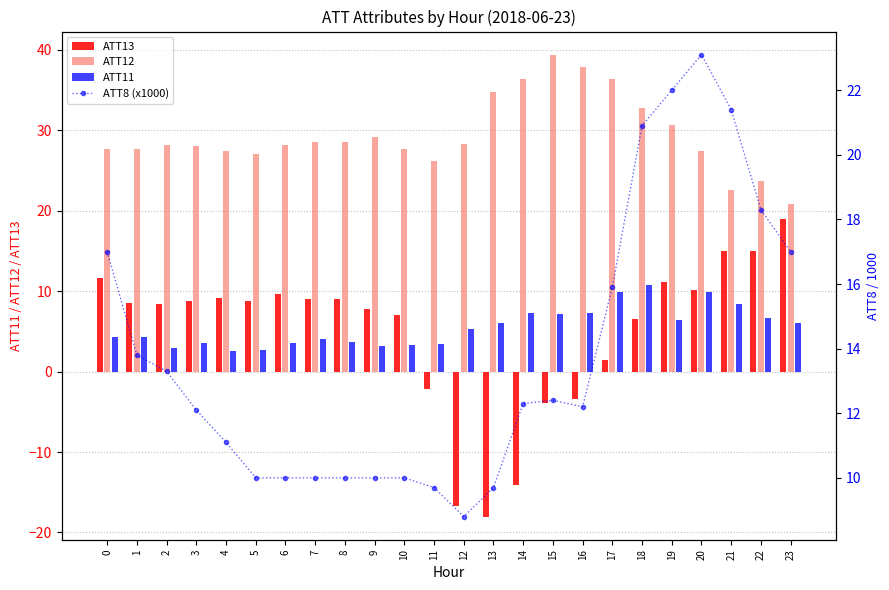

Reading left to right, what are all the values shown in this chart?

ATT13: 0=11.7	1=8.5	2=8.4	3=8.8	4=9.1	5=8.8	6=9.7	7=9.0	8=9.0	9=7.8	10=7.0	11=-2.1	12=-16.7	13=-18.0	14=-14.1	15=-3.9	16=-3.4	17=1.5	18=6.6	19=11.2	20=10.1	21=15.0	22=15.1	23=18.9
ATT12: 0=27.7	1=27.7	2=28.1	3=28.1	4=27.4	5=27.1	6=28.1	7=28.6	8=28.5	9=29.2	10=27.7	11=26.2	12=28.4	13=34.7	14=36.4	15=39.4	16=37.9	17=36.5	18=32.8	19=30.7	20=27.4	21=22.6	22=23.8	23=20.8
ATT11: 0=4.3	1=4.3	2=3.0	3=3.6	4=2.6	5=2.7	6=3.6	7=4.1	8=3.7	9=3.2	10=3.3	11=3.4	12=5.3	13=6.1	14=7.3	15=7.2	16=7.3	17=9.9	18=10.8	19=6.4	20=9.9	21=8.5	22=6.6	23=6.0
ATT8 (x1000): 0=17.0	1=13.8	2=13.3	3=12.1	4=11.1	5=10.0	6=10.0	7=10.0	8=10.0	9=10.0	10=10.0	11=9.7	12=8.8	13=9.7	14=12.3	15=12.4	16=12.2	17=15.9	18=20.9	19=22.0	20=23.1	21=21.4	22=18.3	23=17.0